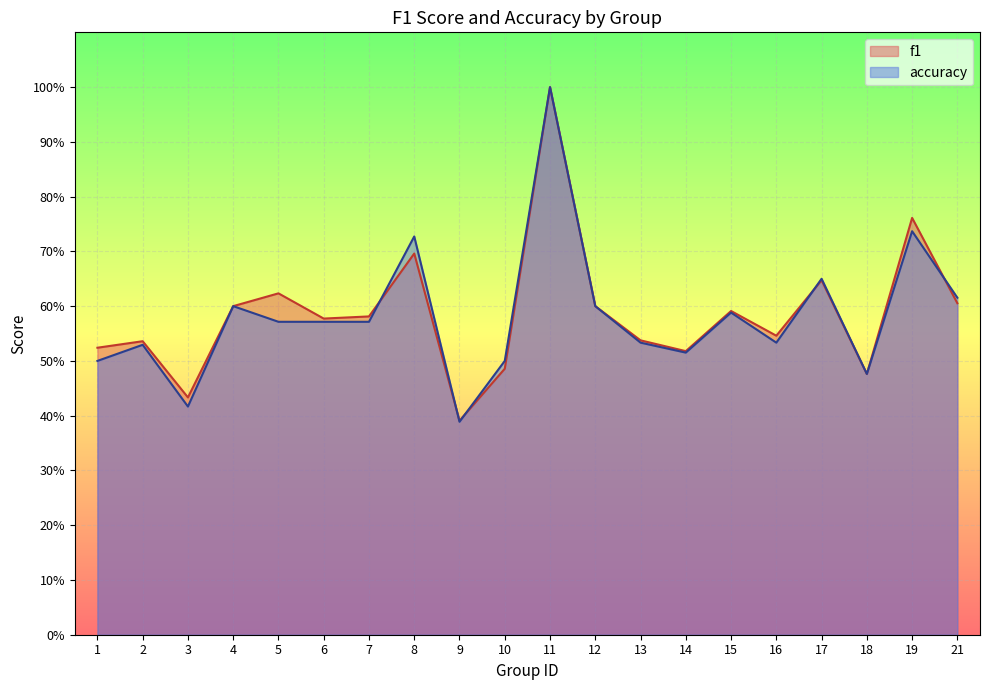

Between 8 and 11, which is larger?

11